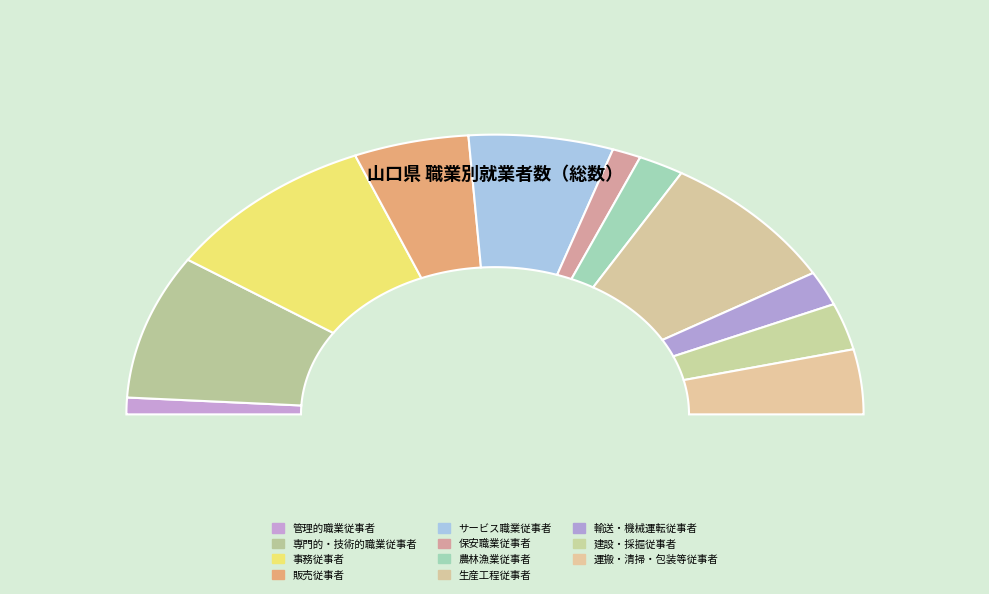

What portion of the pie excludes 生産工程従事者?

83.7%